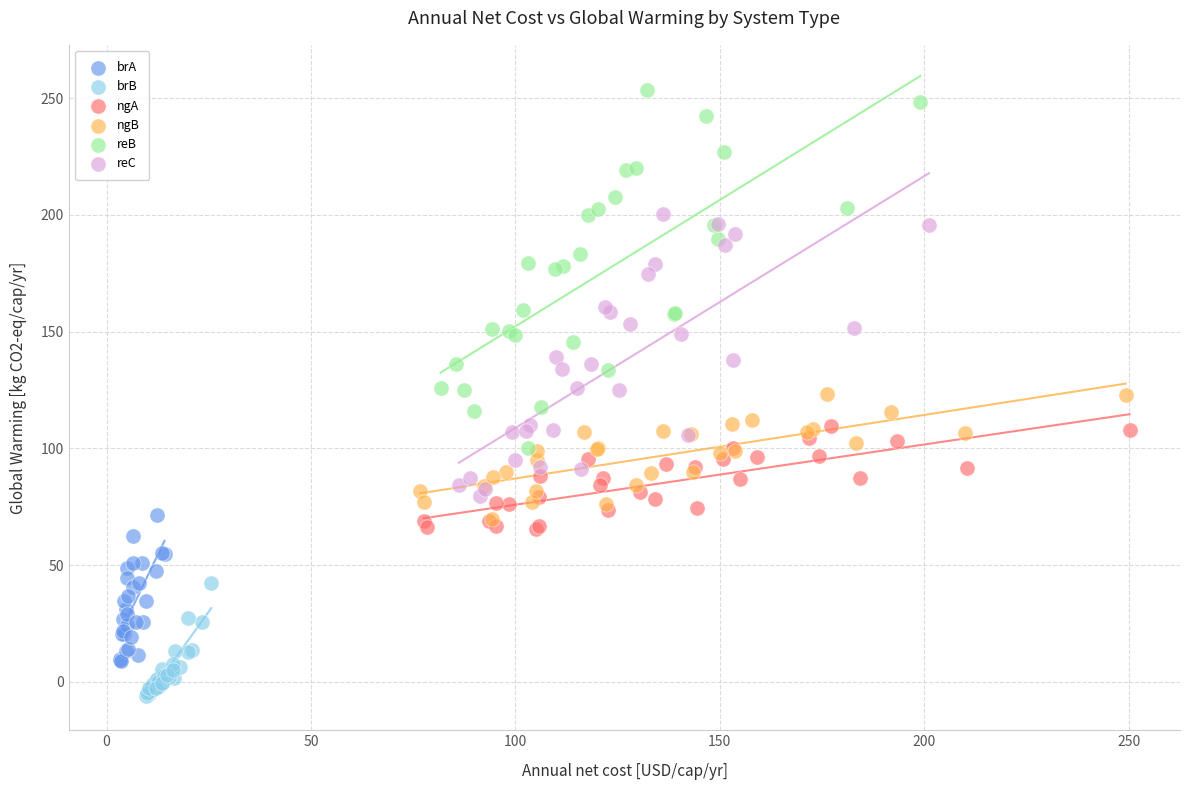

Which series reaches the maximum Y coordinate?

reB